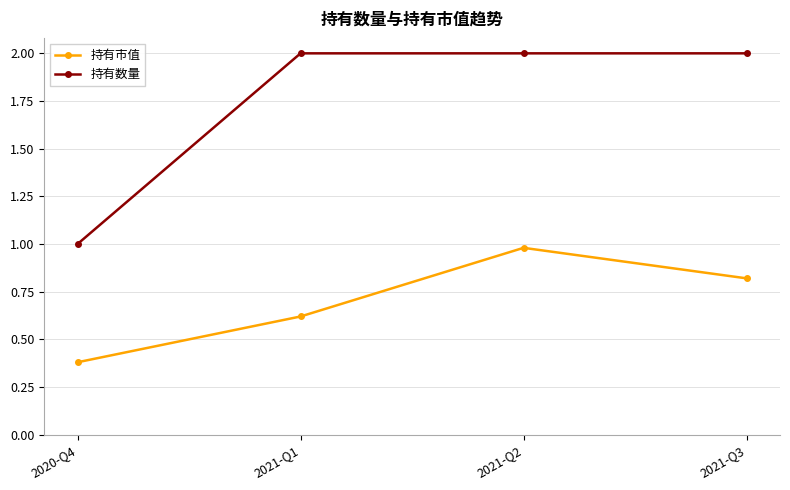

Is the value of 持有市值 at 2021-Q3 greater than the value of 持有数量 at 2021-Q3?

No